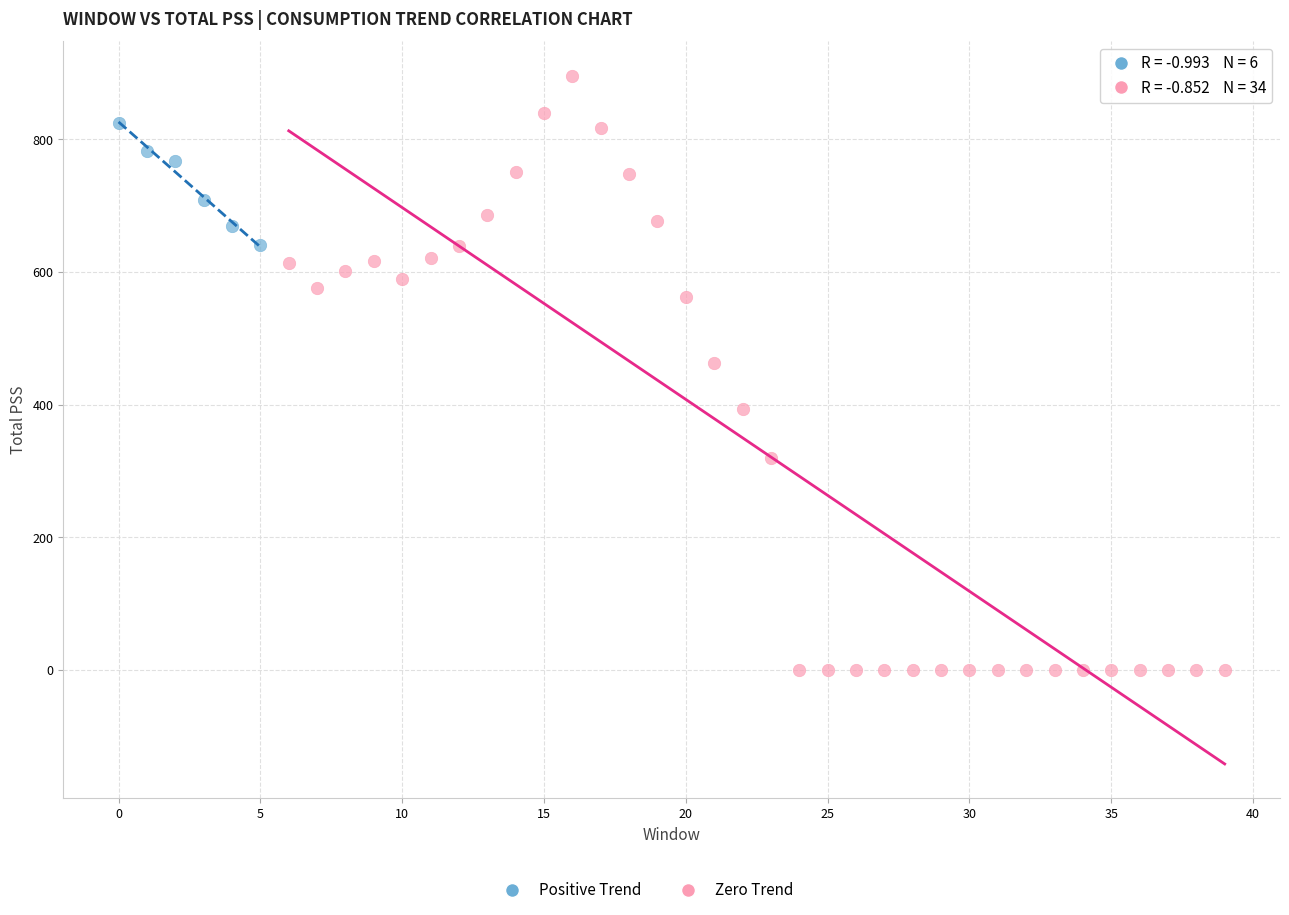

Which series reaches the minimum Y coordinate?

Zero Trend